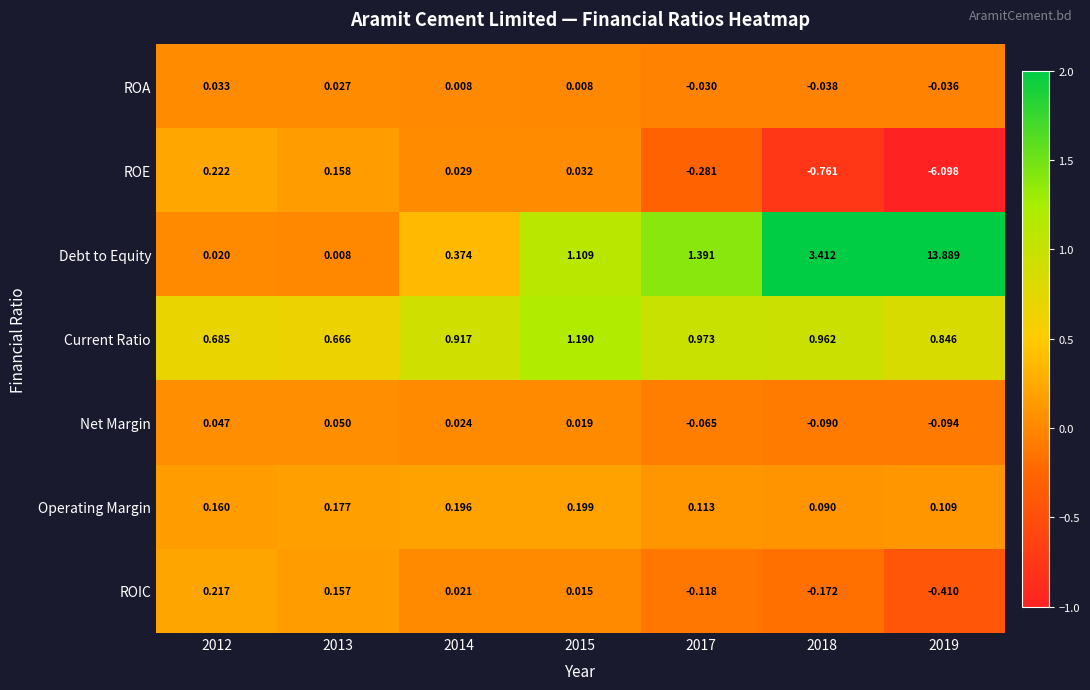

How many data points in Debt to Equity are above 1?

4